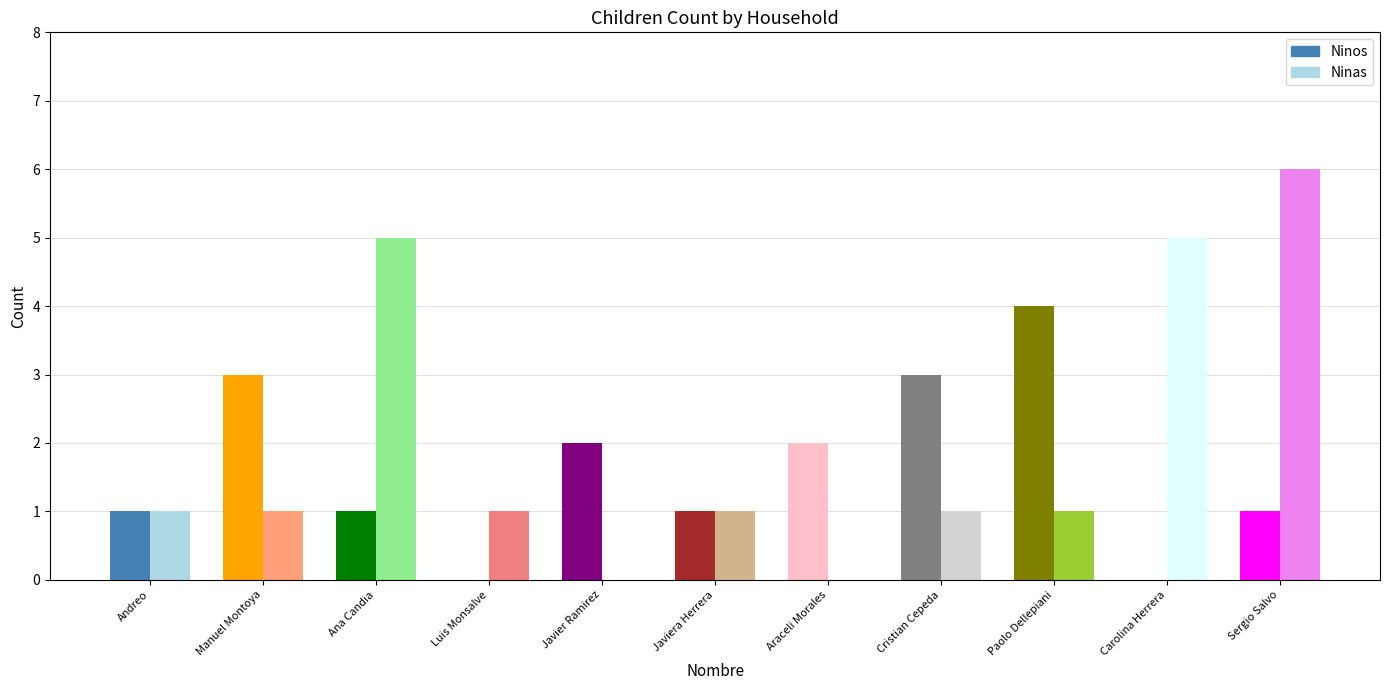

What is the average value of the Ninas series?

2